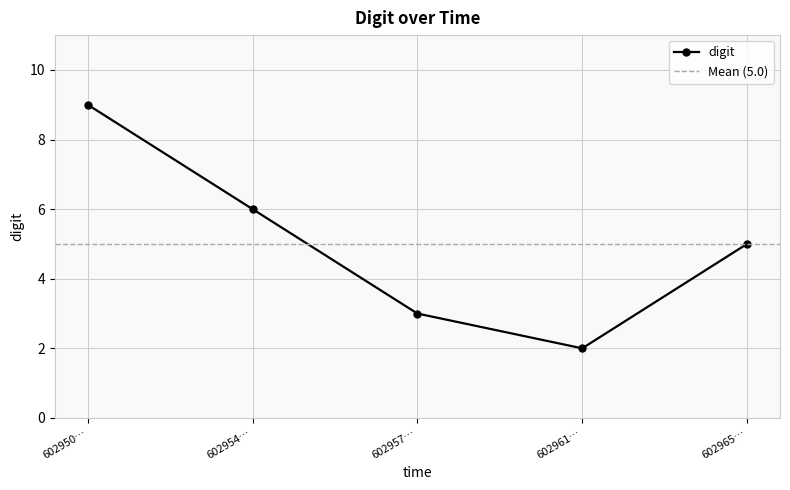

What is the maximum value shown in the chart?

9